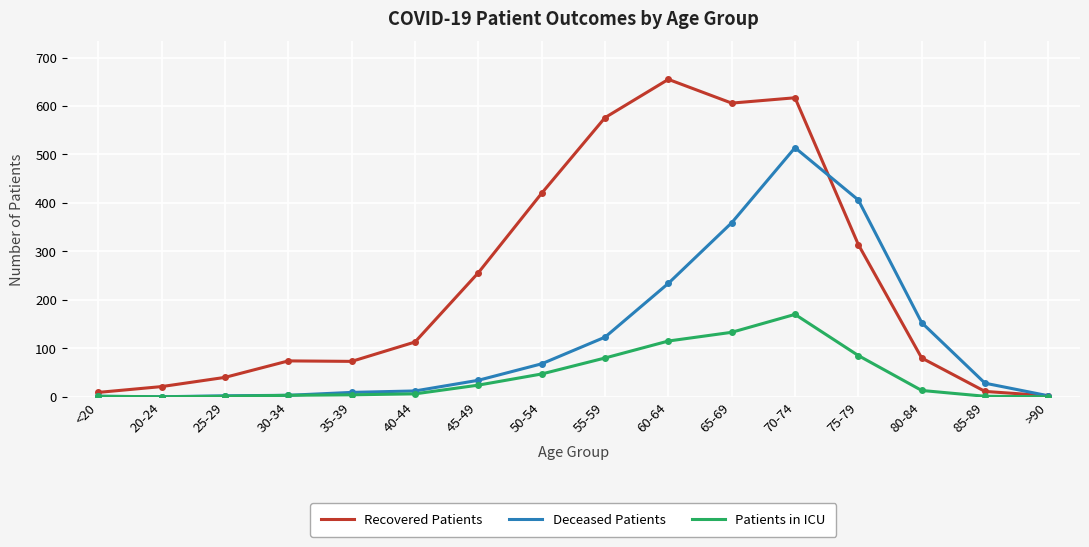

What is the difference between the Recovered Patients values at 85-89 and 70-74?

606